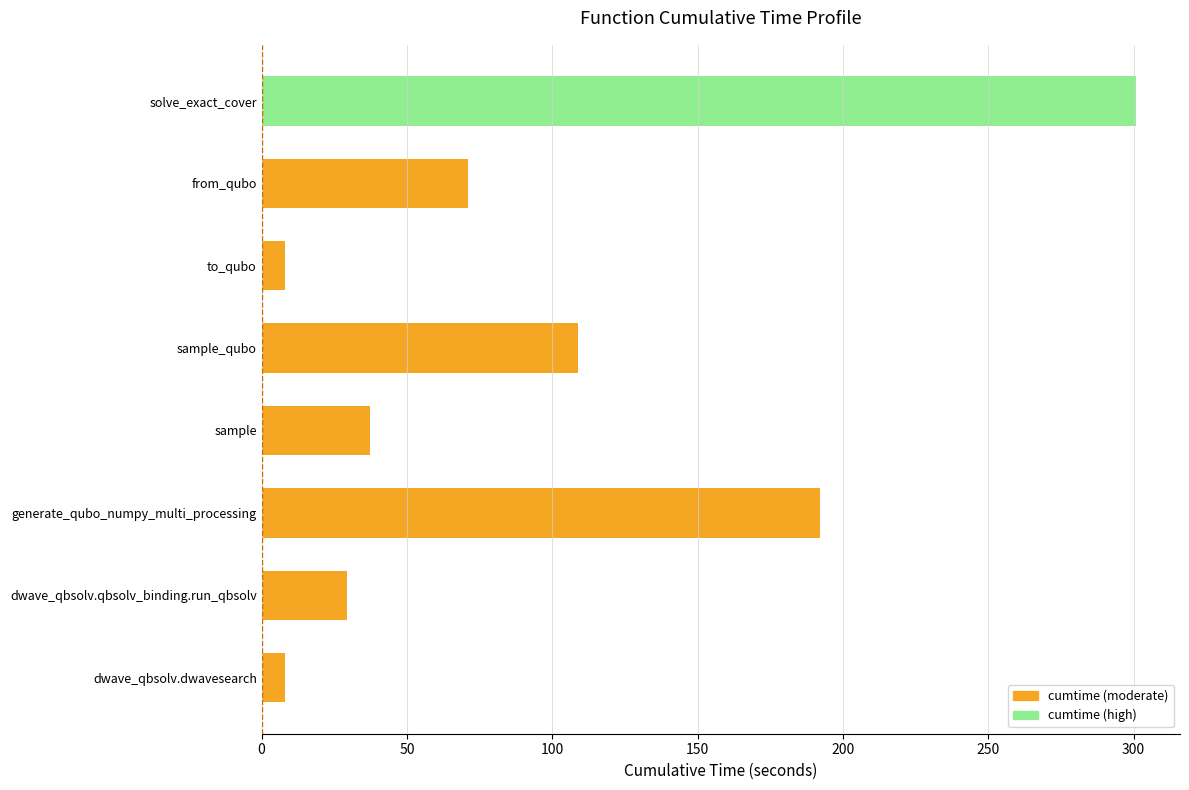

What is the smallest value displayed?

8.0